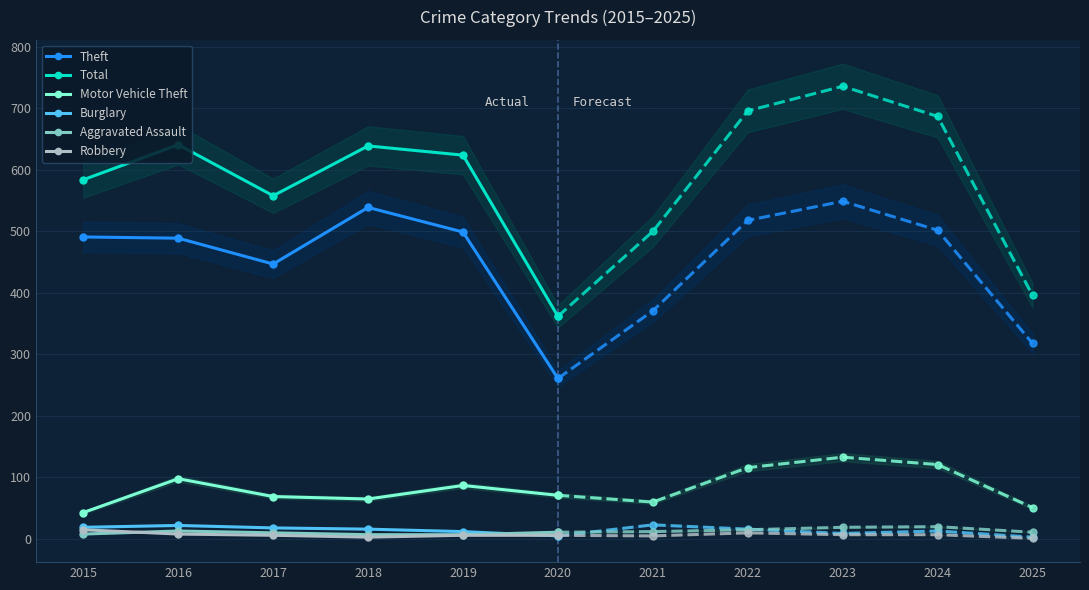

What is the value of the Burglary point at the 1st from the left?

19